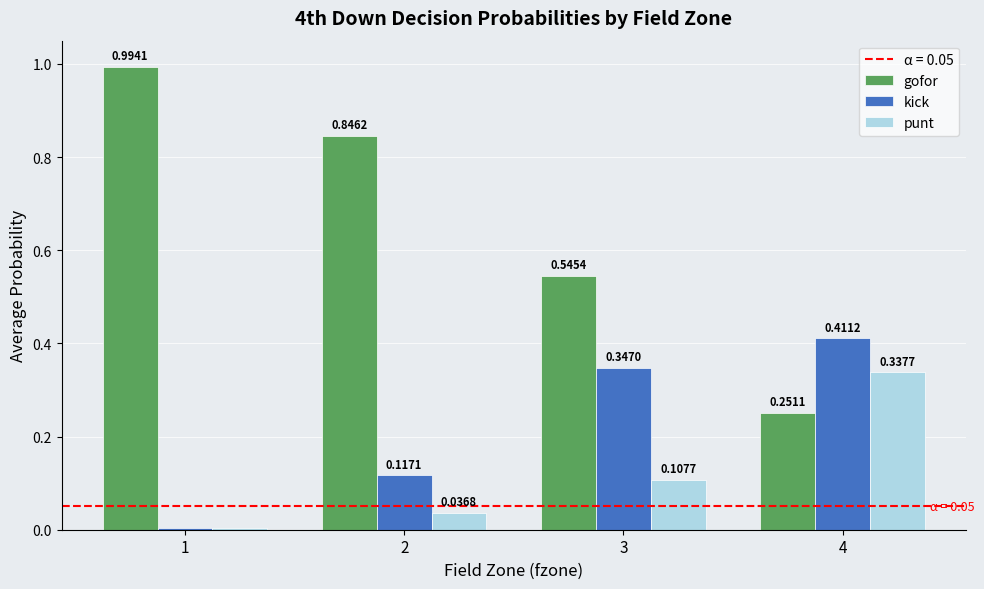

What is the sum of all kick values?

0.9